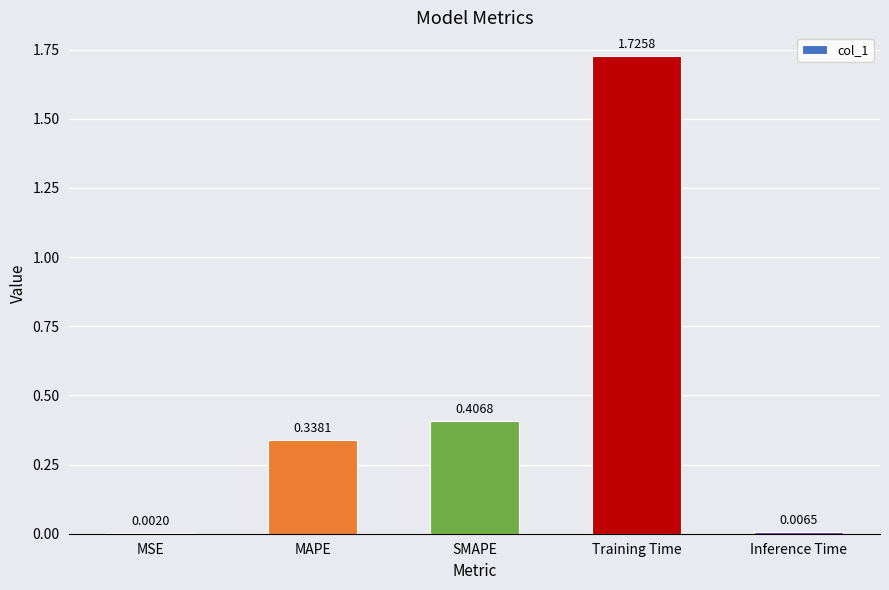

What is the sum of all values?

2.5